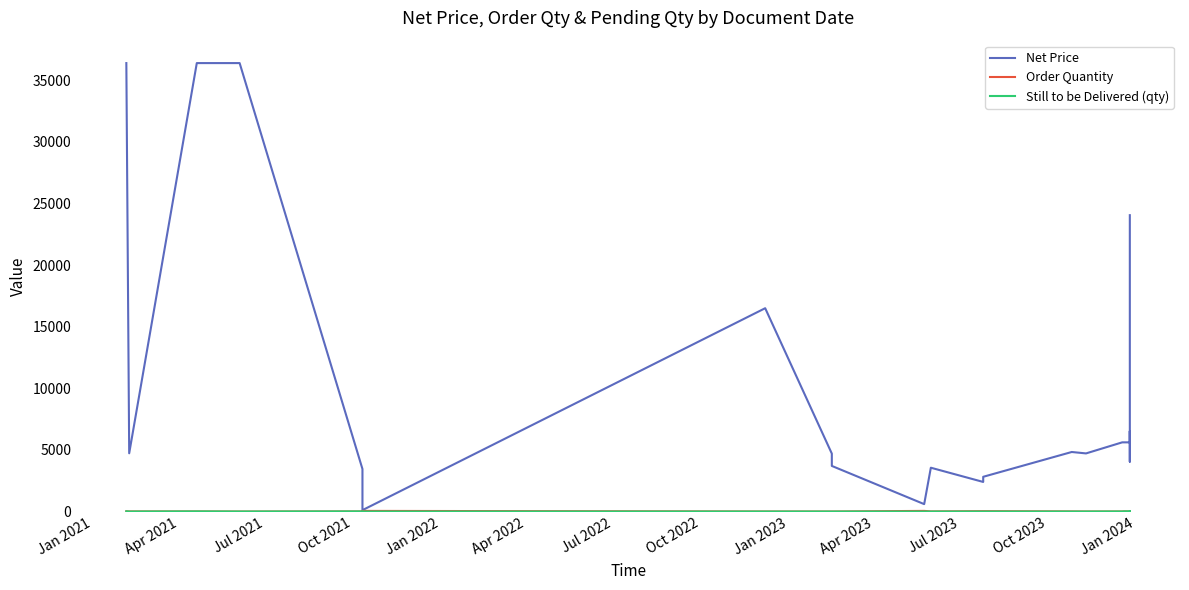

What is the average value of the Order Quantity series?

15